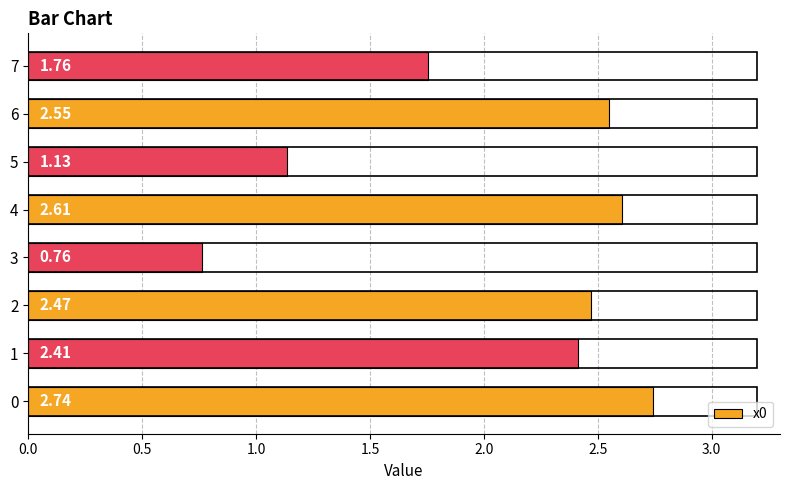

What is the difference between the values at 5 and 4?

1.5